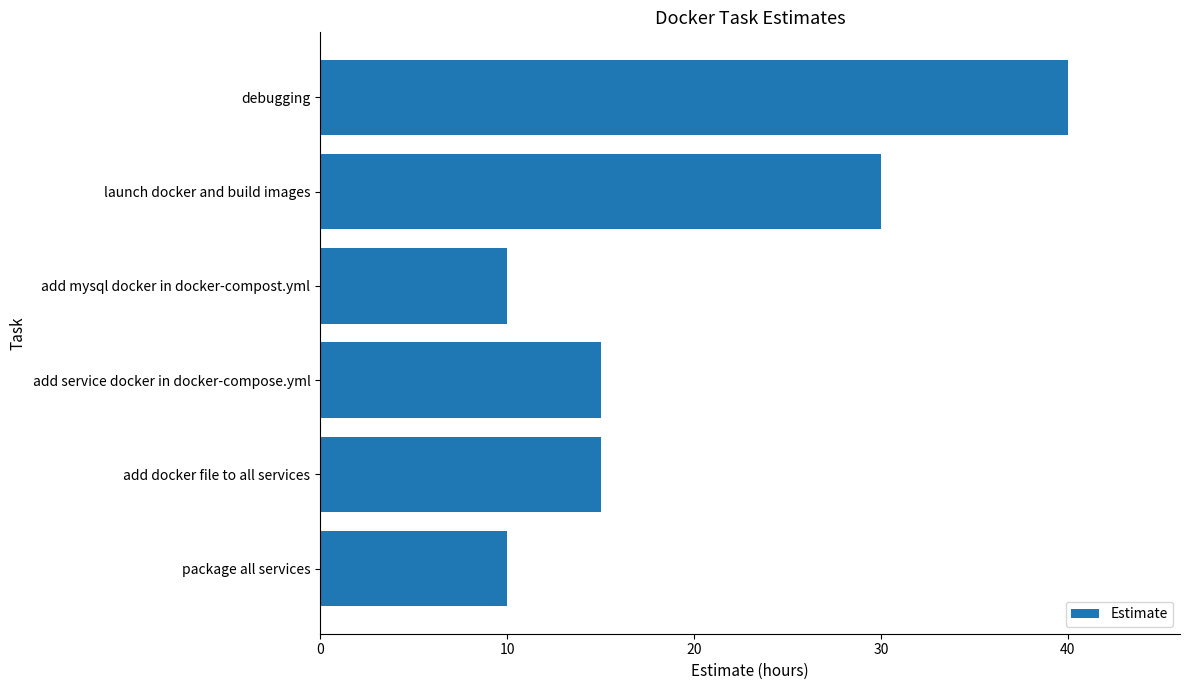

Which has a higher value, debugging or add service docker in docker-compose.yml?

debugging